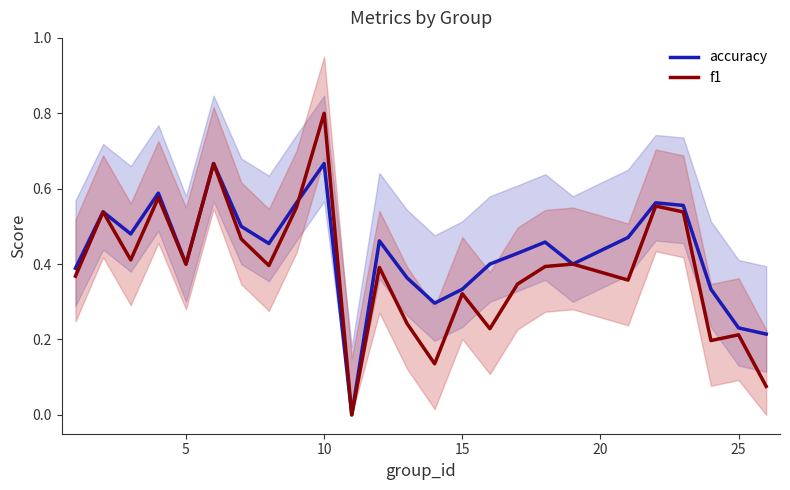

At which label does f1 reach its peak?

10